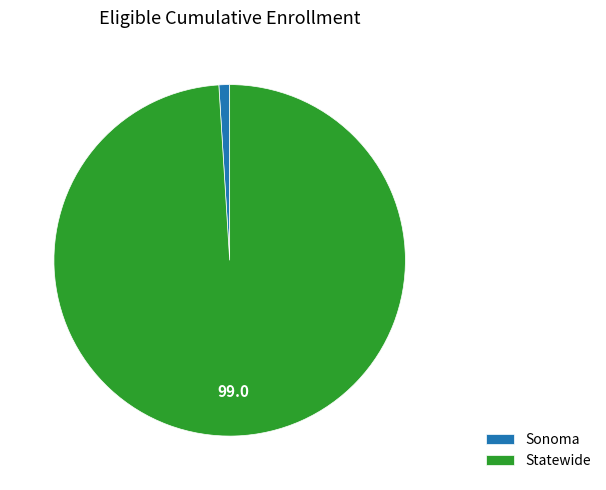

Which slice is the smallest?

Sonoma